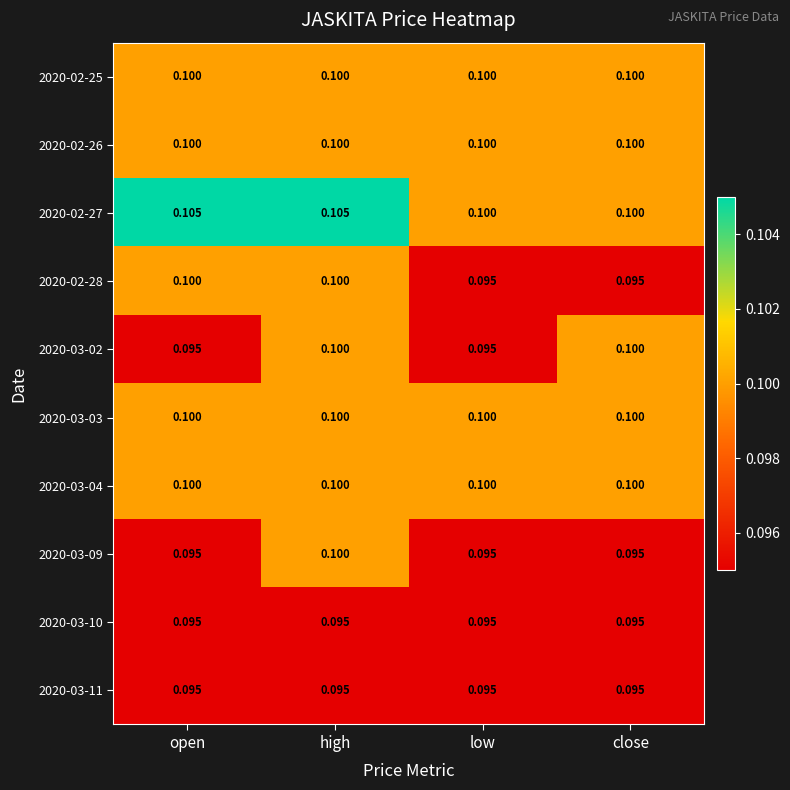

At which category is the sum across all series the highest?

high